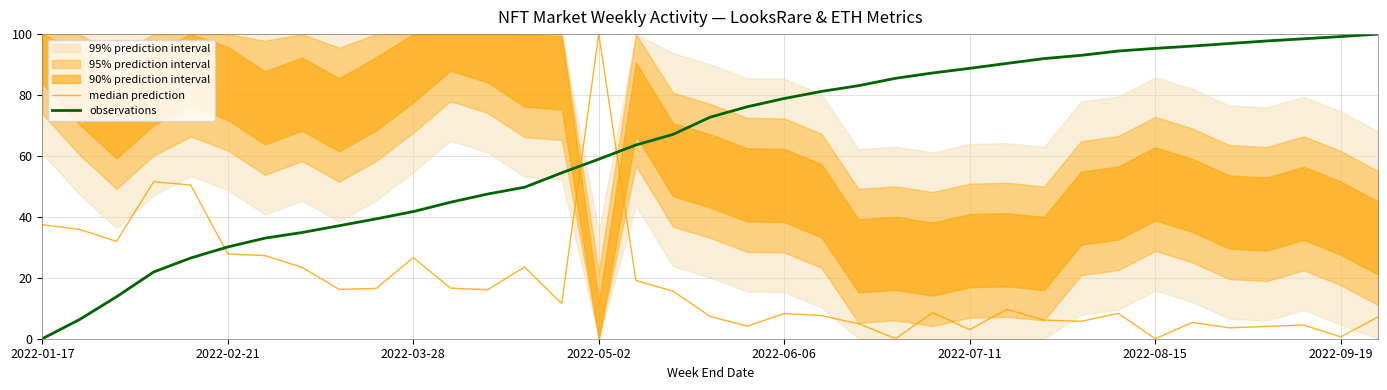

At 16, list the series in order from smallest to largest.

median prediction, observations